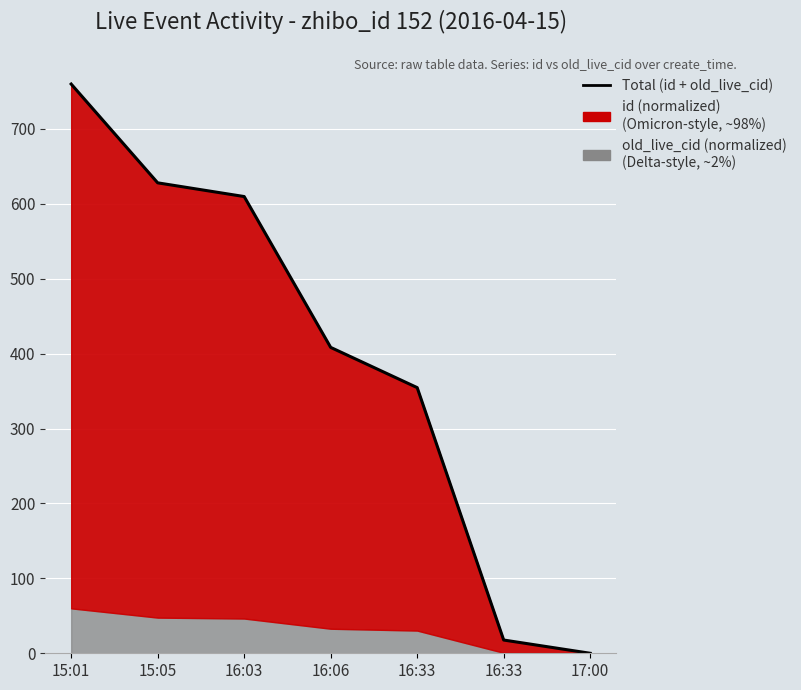

Which category has the highest value across all series?

15:01